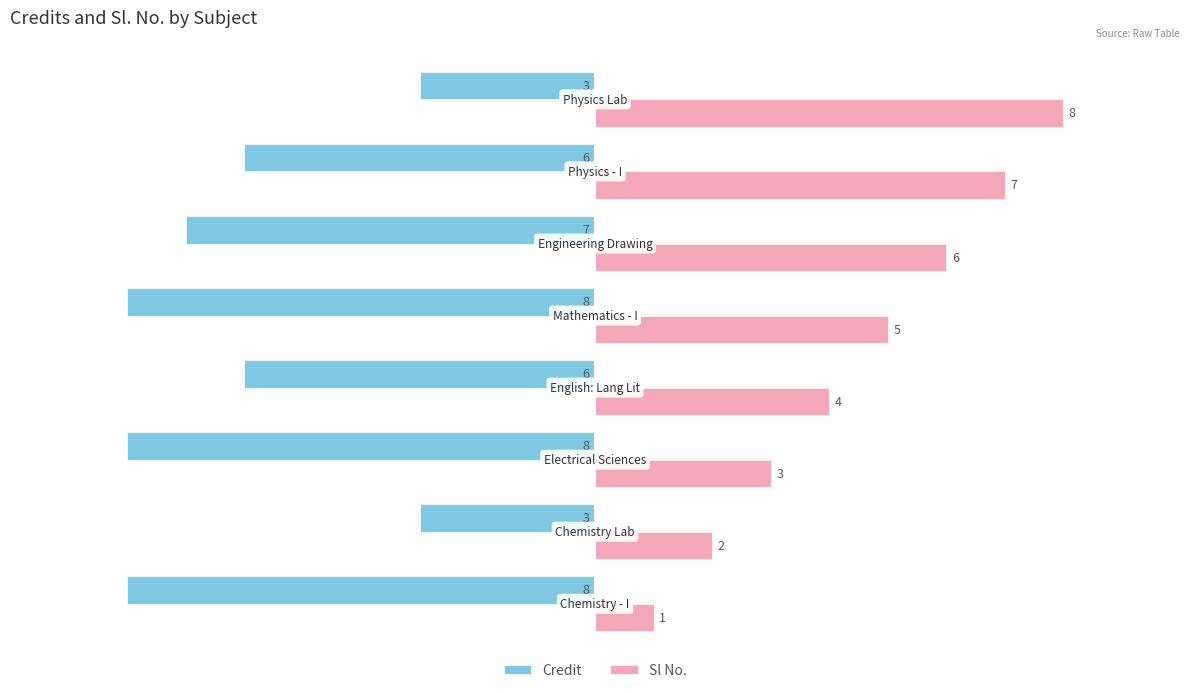

What is the average value of the Credit series?

-6